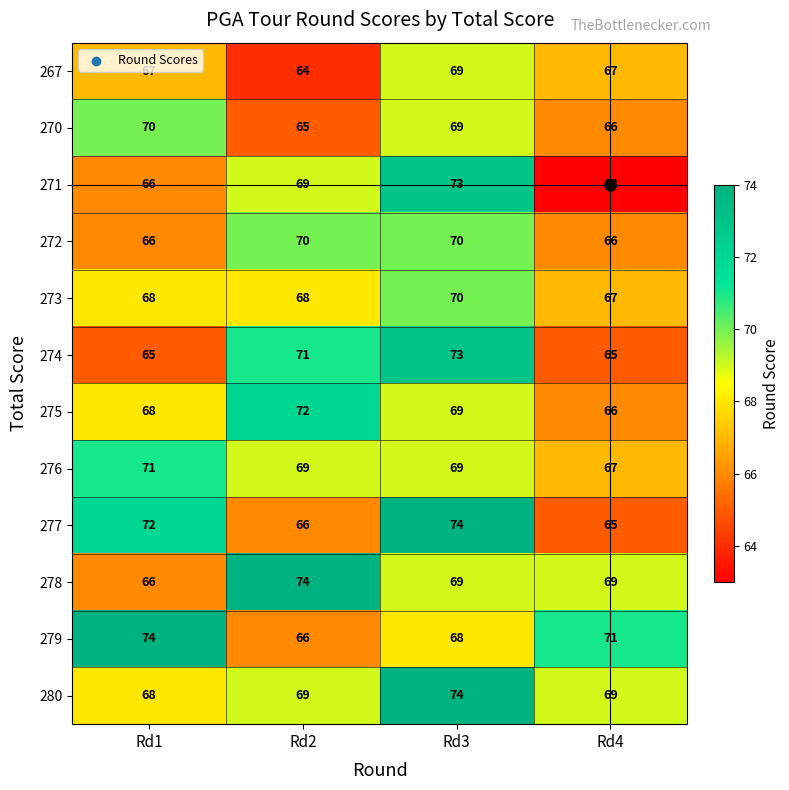

Which label corresponds to the smallest value in the chart?

Rd4